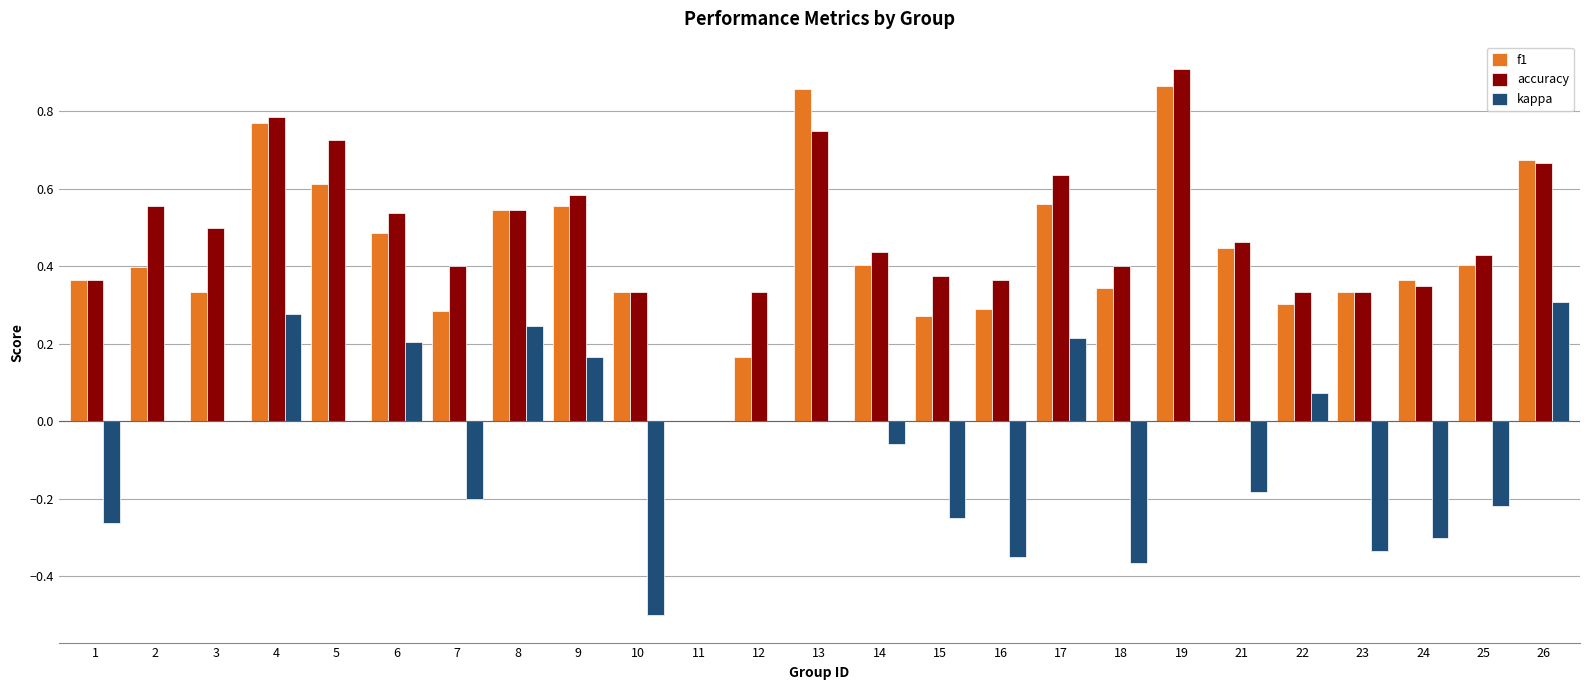

What is the sum of all kappa values?

-1.5